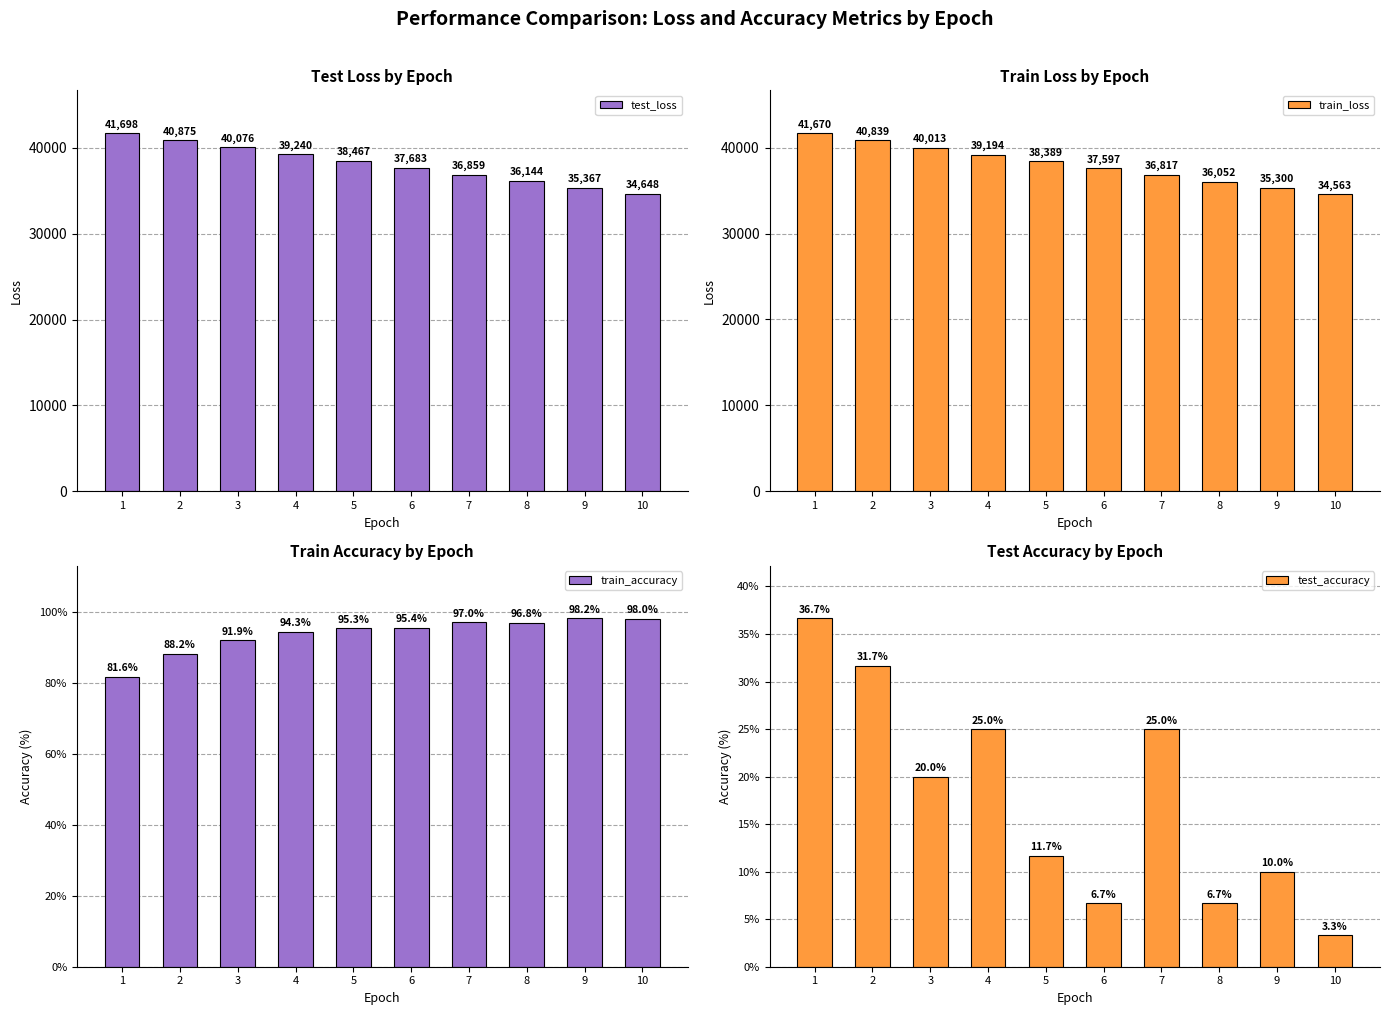

List the labels in order of test_accuracy value, smallest first.

10, 6, 8, 9, 5, 3, 4, 7, 2, 1